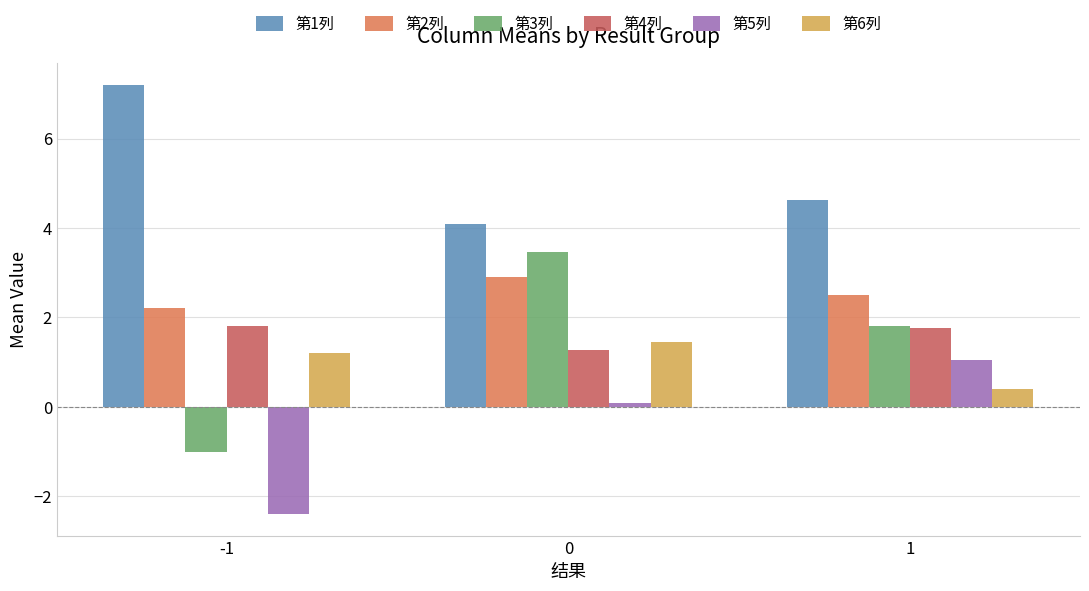

At how many categories does at least one series exceed -1?

3